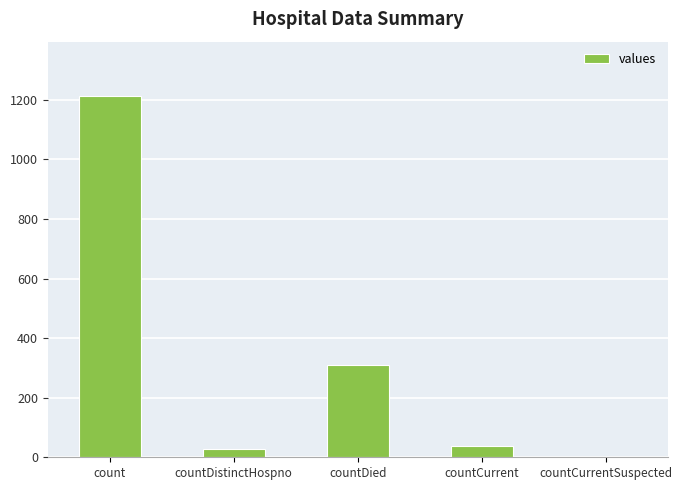

What is the sum of all values?

1587